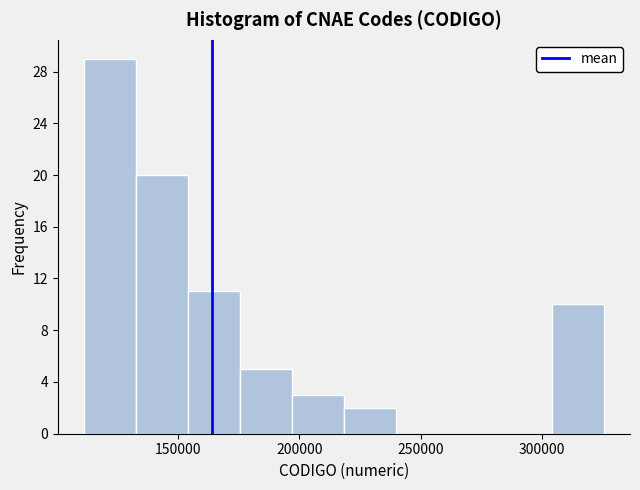

How tall is the bar that spans 220000 to 240000 on the x-axis? Neither the bar edges nor the heights are printed on the chart, so give them approximately, as read against the axes.

2